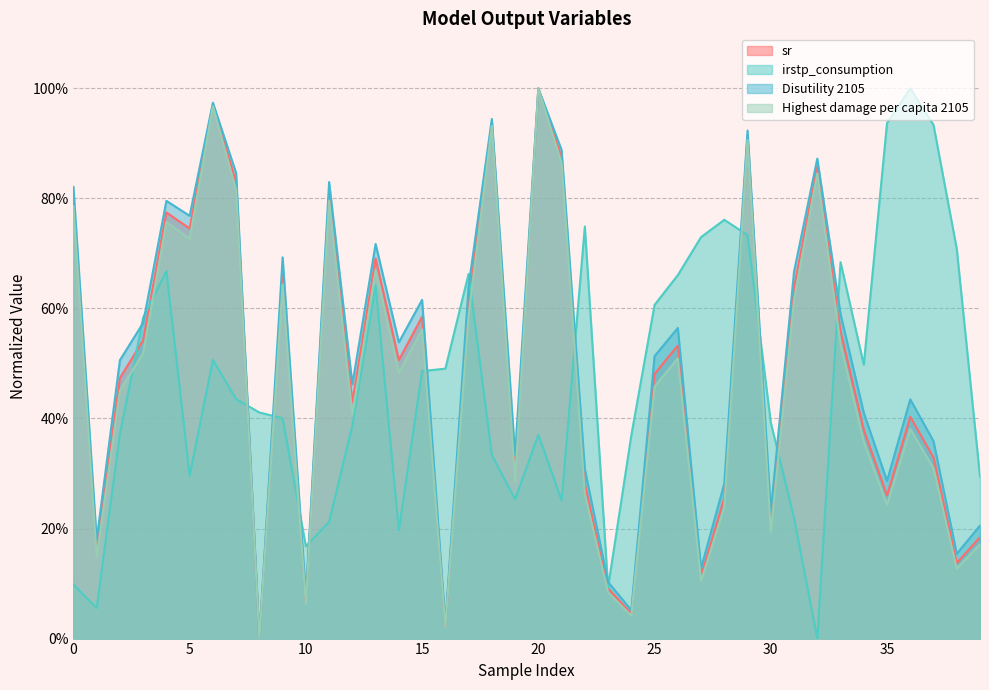

Which has a higher value, 19 or 36?

36